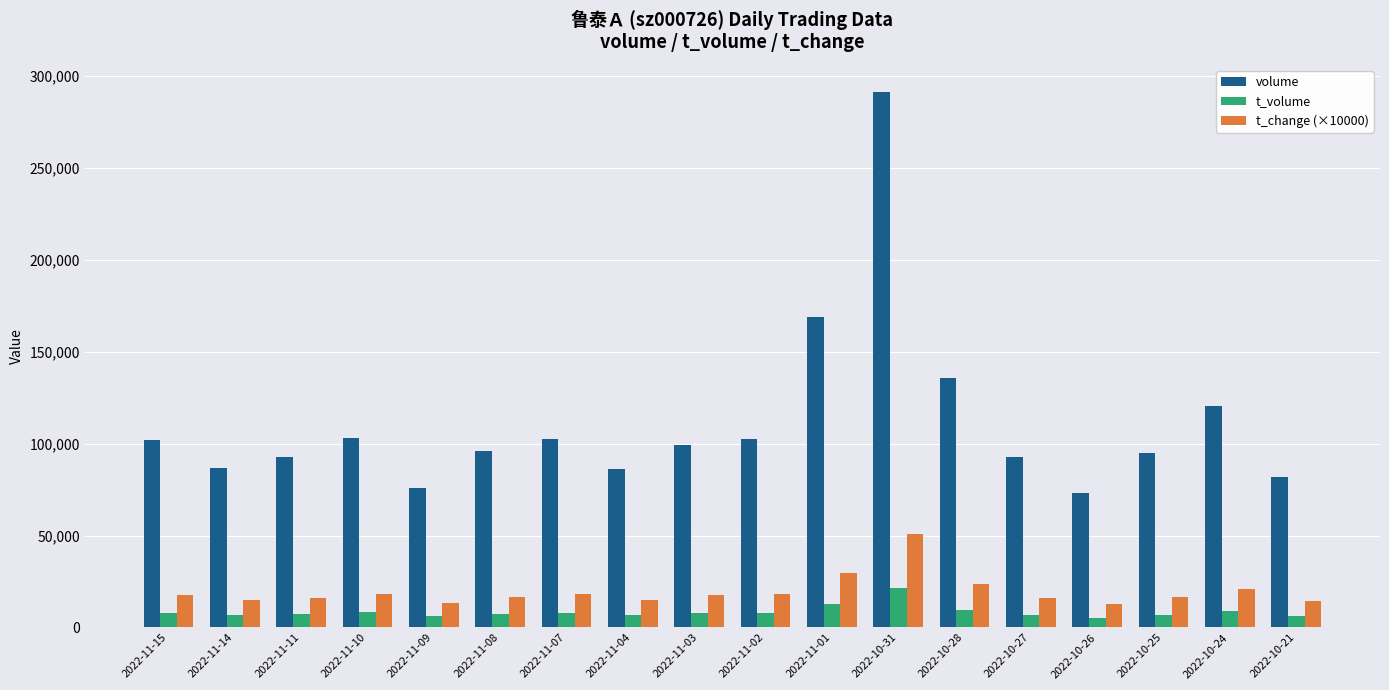

The value of t_change (×10000) at 2022-11-01 is 29600.0. True or false?

True